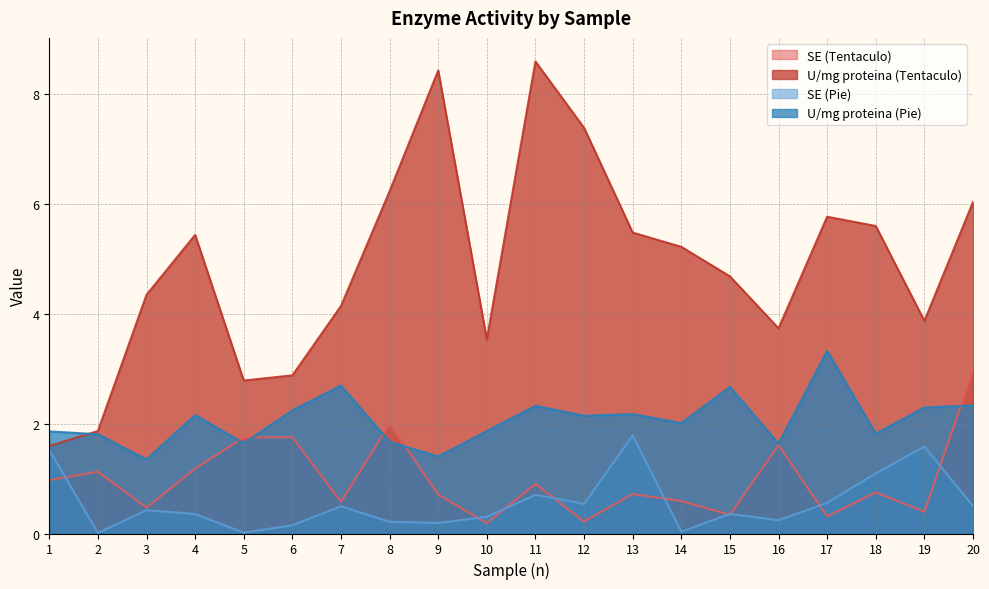

True or false: U/mg proteina (Tentaculo) has more than 2 interior local peaks.

True